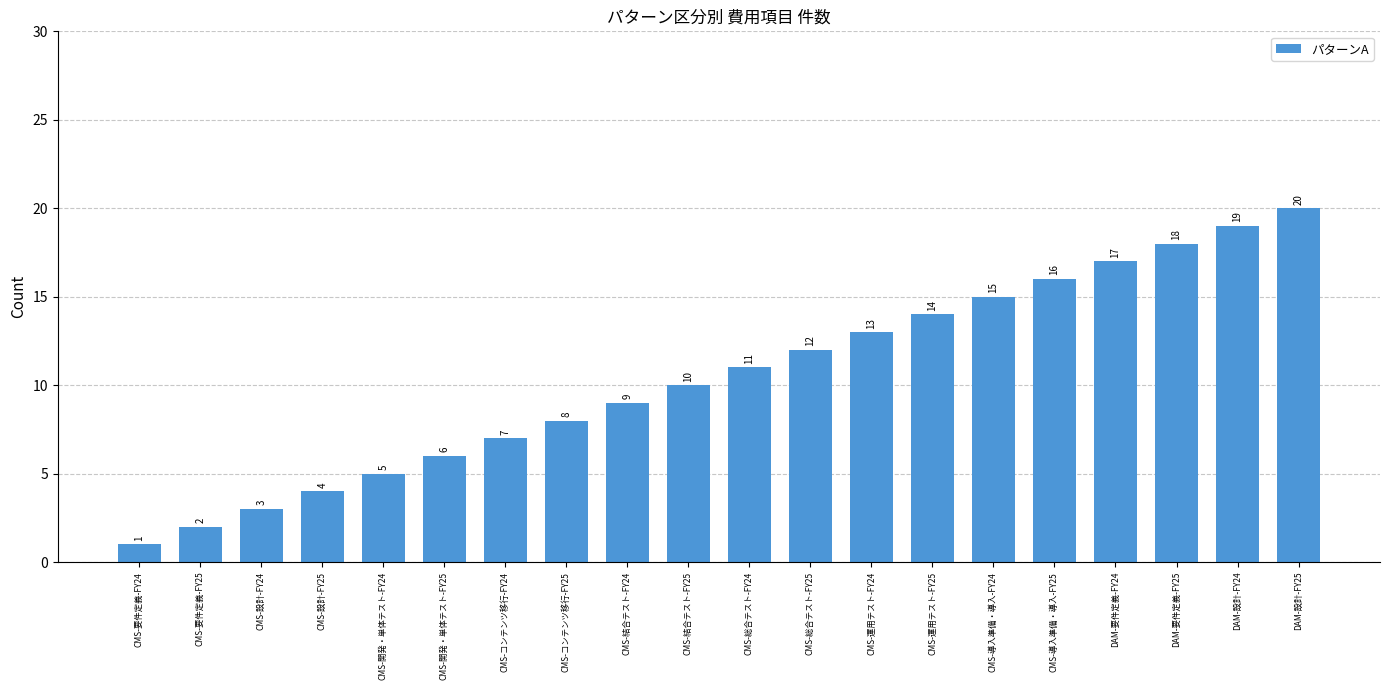

Reading left to right, extract all data points from this chart.

CMS-要件定義-FY24=1	CMS-要件定義-FY25=2	CMS-設計-FY24=3	CMS-設計-FY25=4	CMS-開発・単体テスト-FY24=5	CMS-開発・単体テスト-FY25=6	CMS-コンテンツ移行-FY24=7	CMS-コンテンツ移行-FY25=8	CMS-結合テスト-FY24=9	CMS-結合テスト-FY25=10	CMS-総合テスト-FY24=11	CMS-総合テスト-FY25=12	CMS-運用テスト-FY24=13	CMS-運用テスト-FY25=14	CMS-導入準備・導入-FY24=15	CMS-導入準備・導入-FY25=16	DAM-要件定義-FY24=17	DAM-要件定義-FY25=18	DAM-設計-FY24=19	DAM-設計-FY25=20